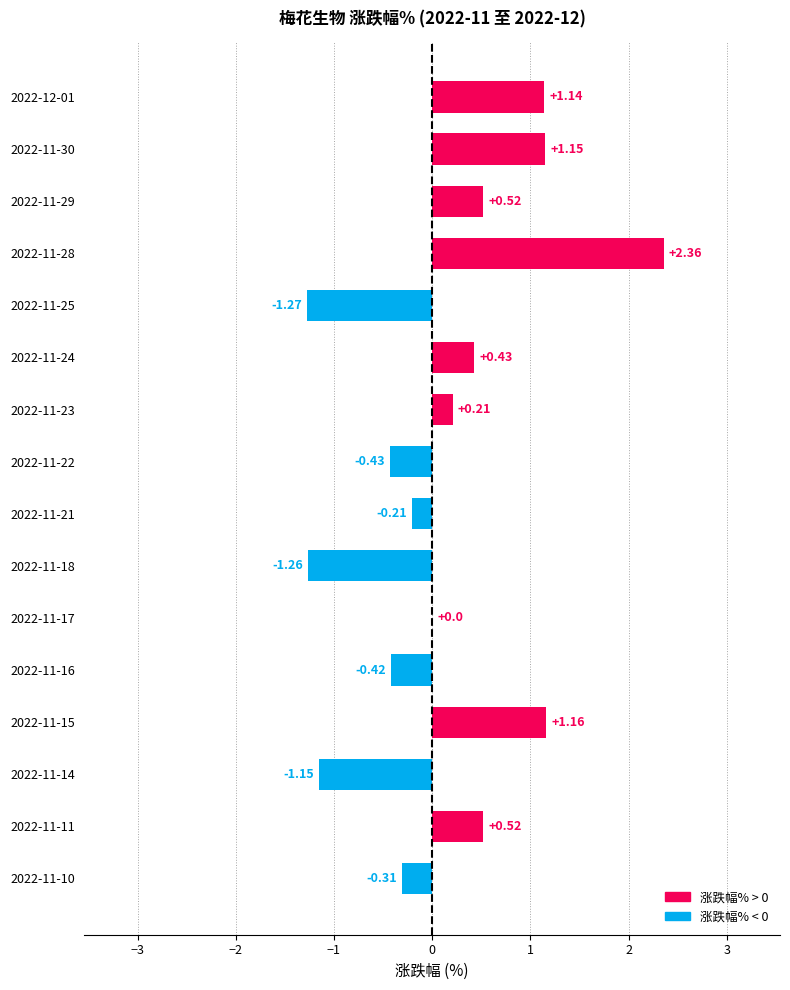

Between 2022-11-23 and 2022-11-22, which is larger?

2022-11-23